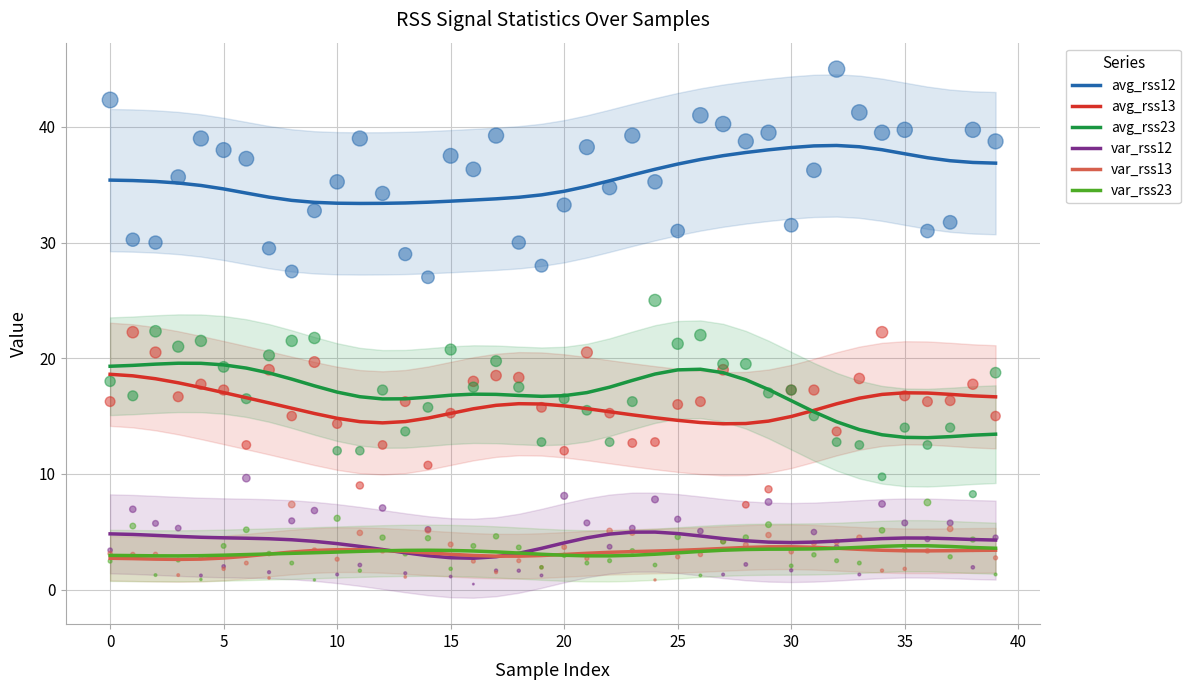

At how many categories does at least one series exceed 16?

40